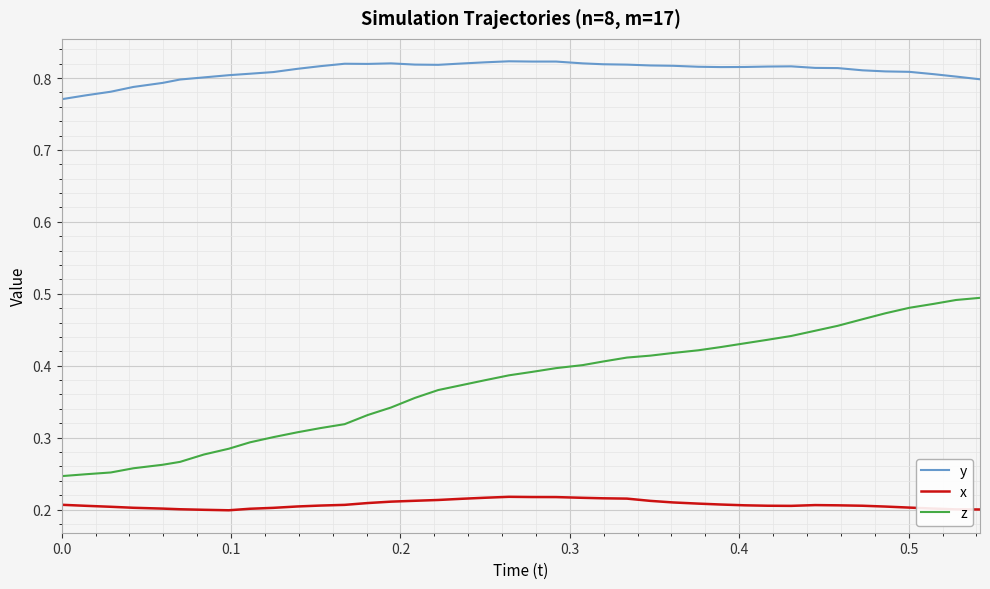

Does the chart display data point markers on the line(s)?

No